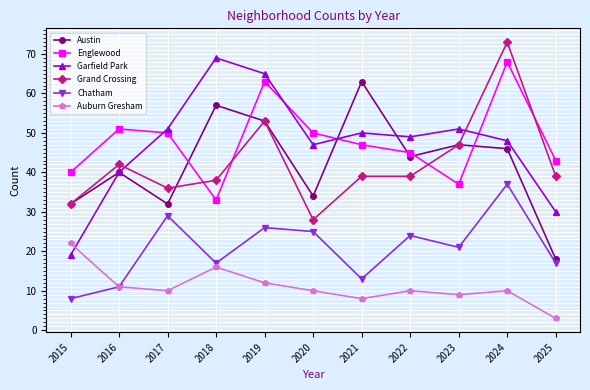

Reading left to right, transcribe all the data shown in this chart.

Austin: 32	40	32	57	53	34	63	44	47	46	18
Englewood: 40	51	50	33	63	50	47	45	37	68	43
Garfield Park: 19	40	51	69	65	47	50	49	51	48	30
Grand Crossing: 32	42	36	38	53	28	39	39	47	73	39
Chatham: 8	11	29	17	26	25	13	24	21	37	17
Auburn Gresham: 22	11	10	16	12	10	8	10	9	10	3